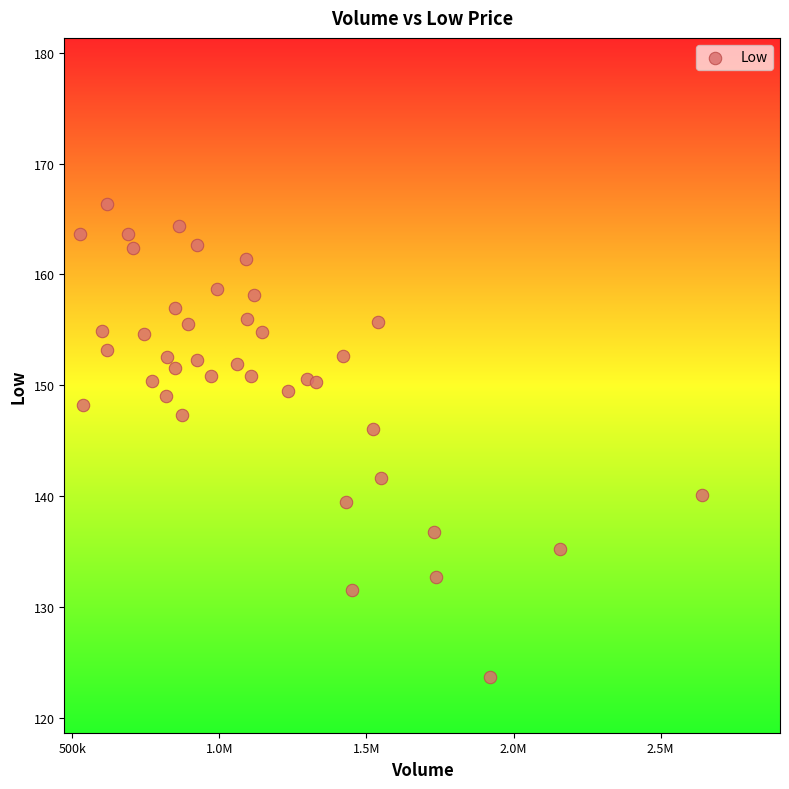

What is the range of Y values (max minus min)?

42.7